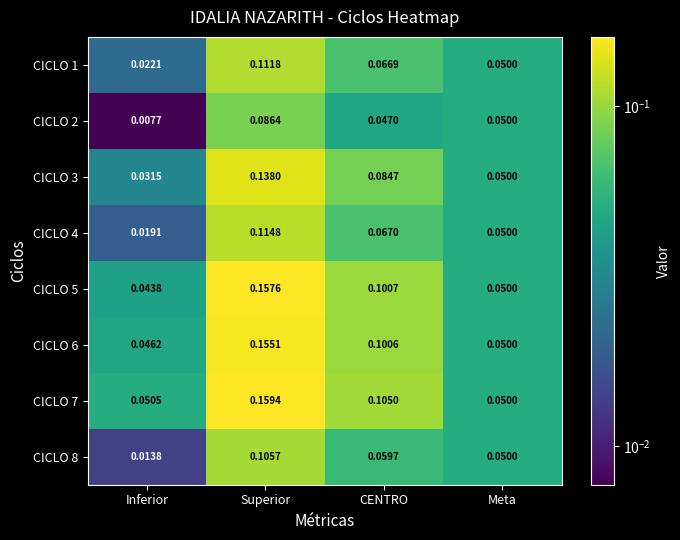

List the labels in order of CICLO 8 value, smallest first.

Inferior, Meta, CENTRO, Superior